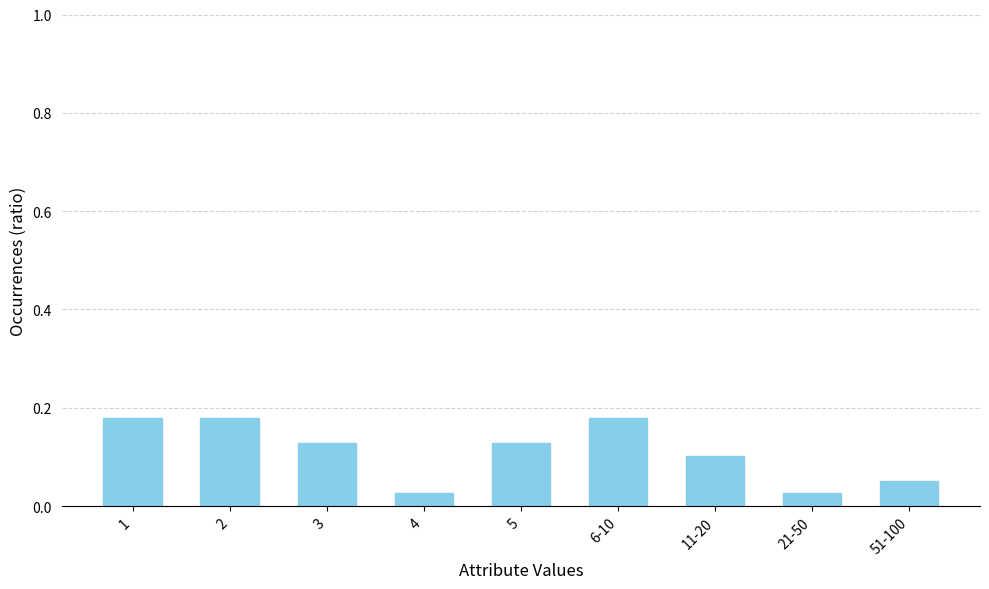

What is the change in value from 1 to 51-100?

-0.1